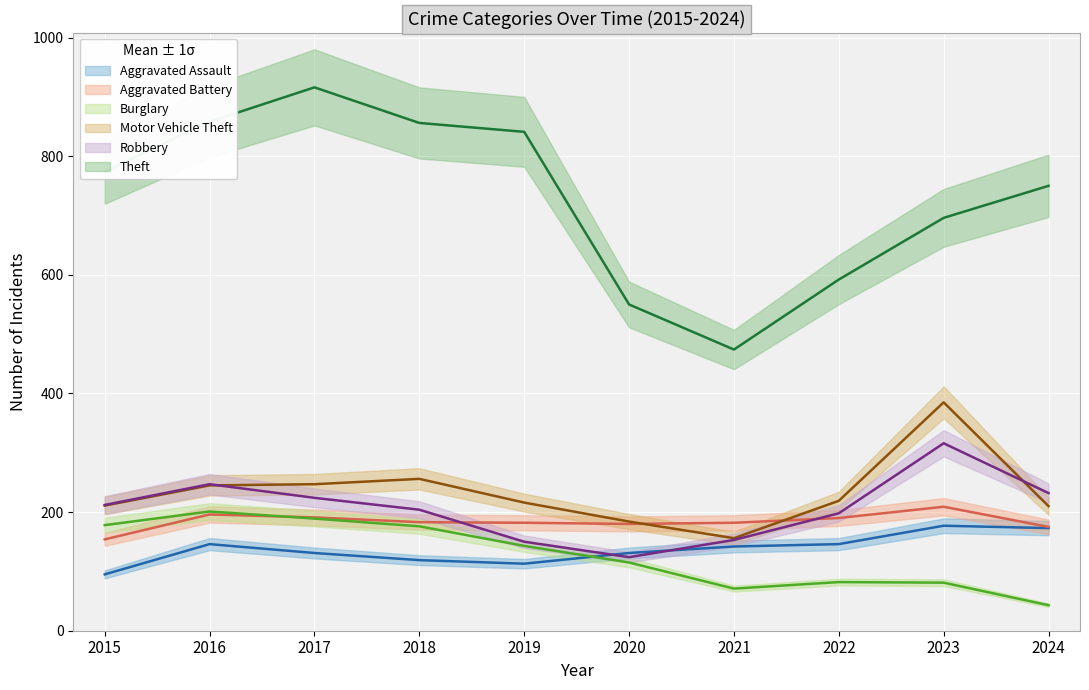

What is the lowest value of the Aggravated Assault series?

95